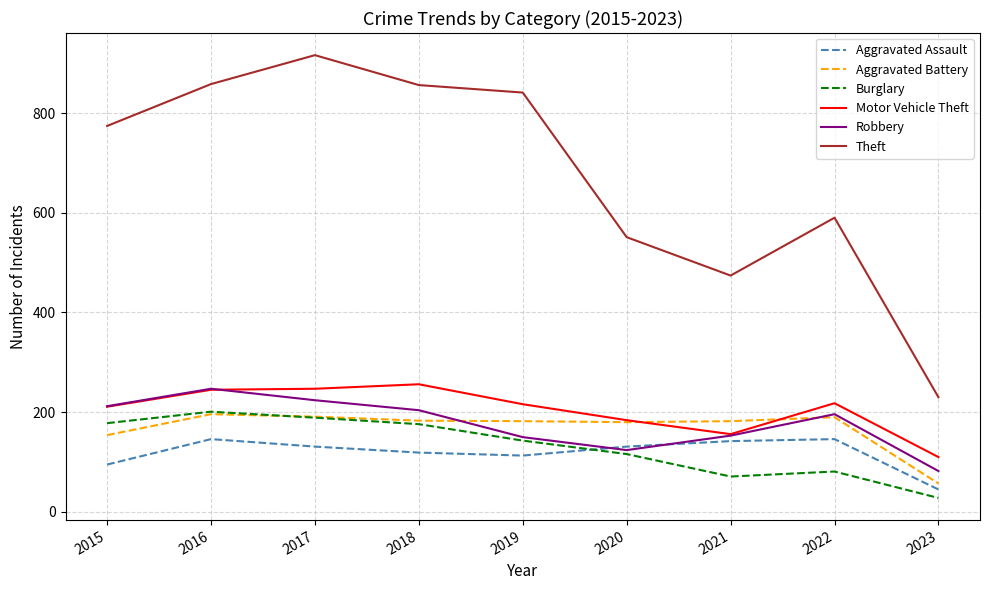

Between 2019 and 2022, which series saw the biggest shift?

Theft